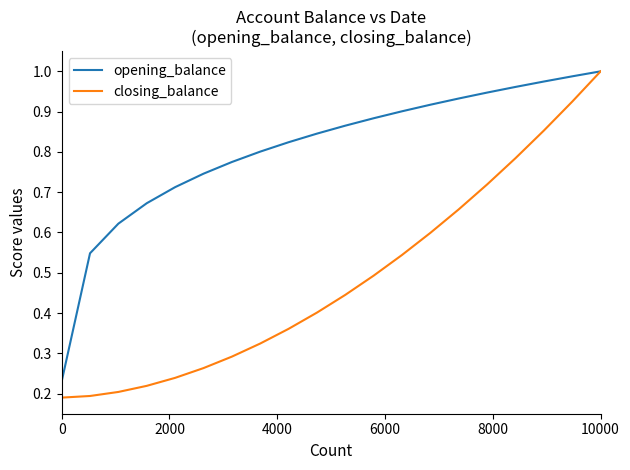

Which series has the largest range (max minus min)?

closing_balance